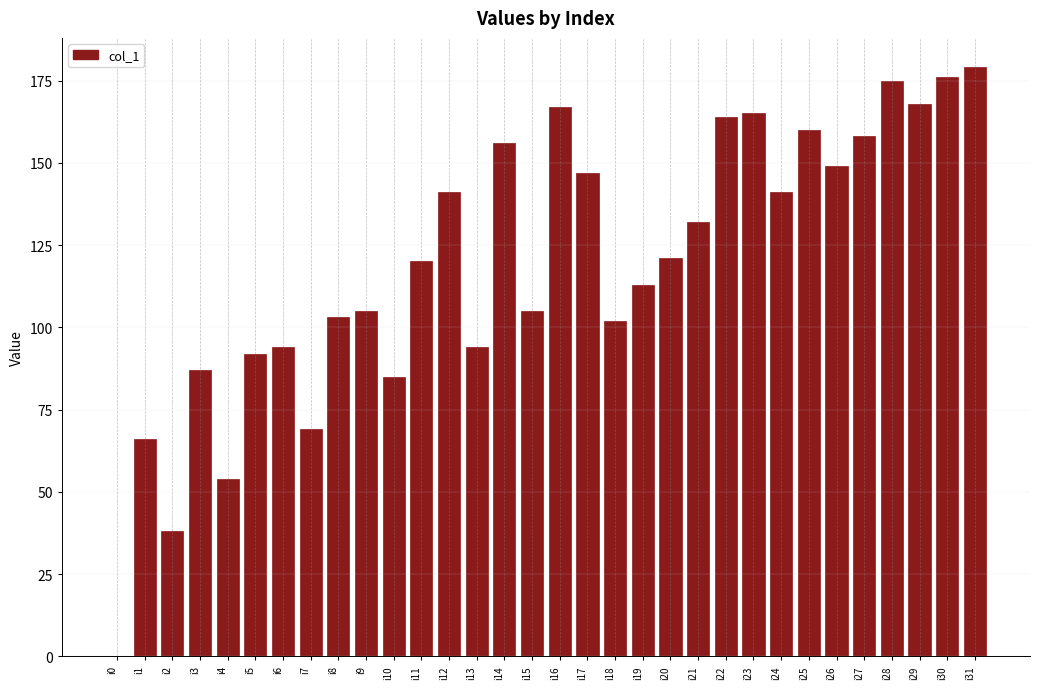

True or false: the data shows 251 at i16.

False